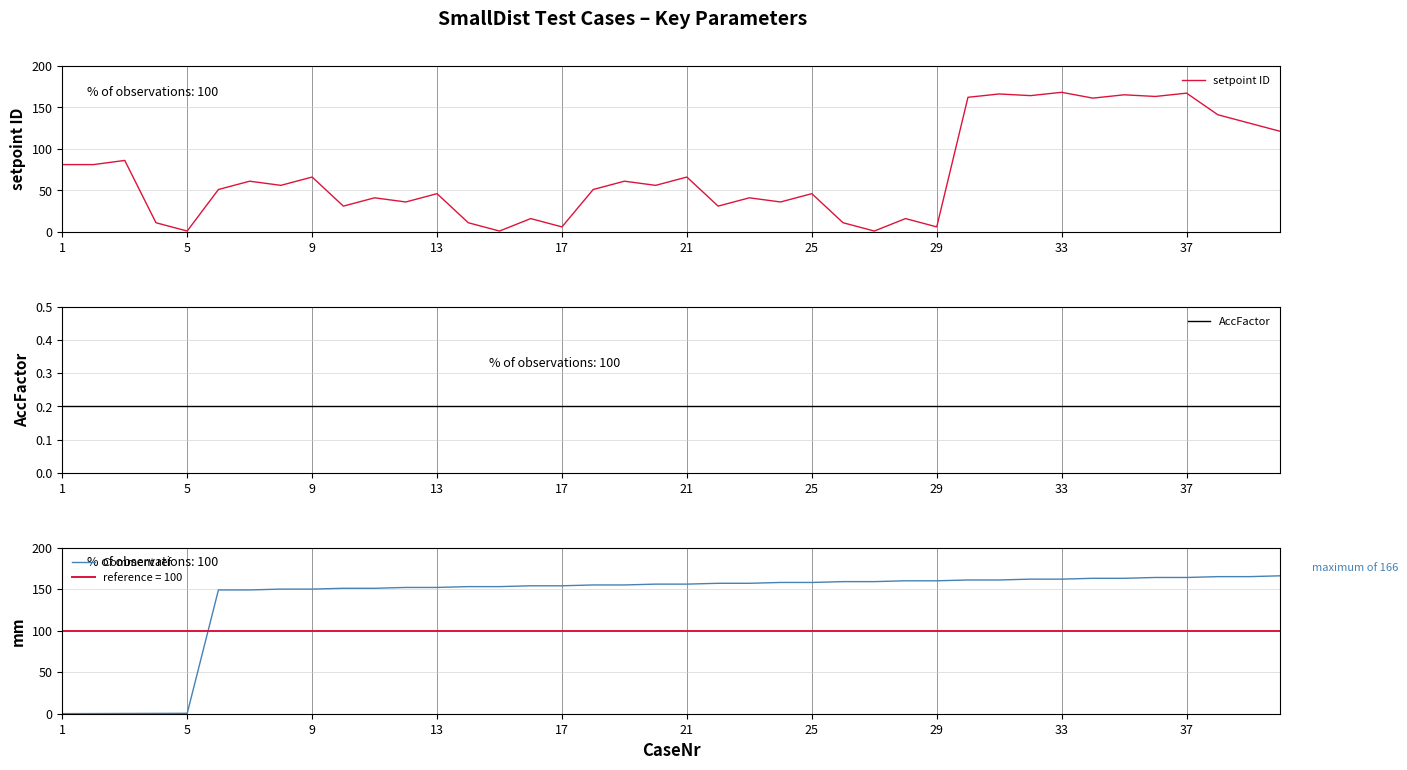

List the series in order of their overall mean, lowest first.

AccFactor, setpoint ID, Comment ref